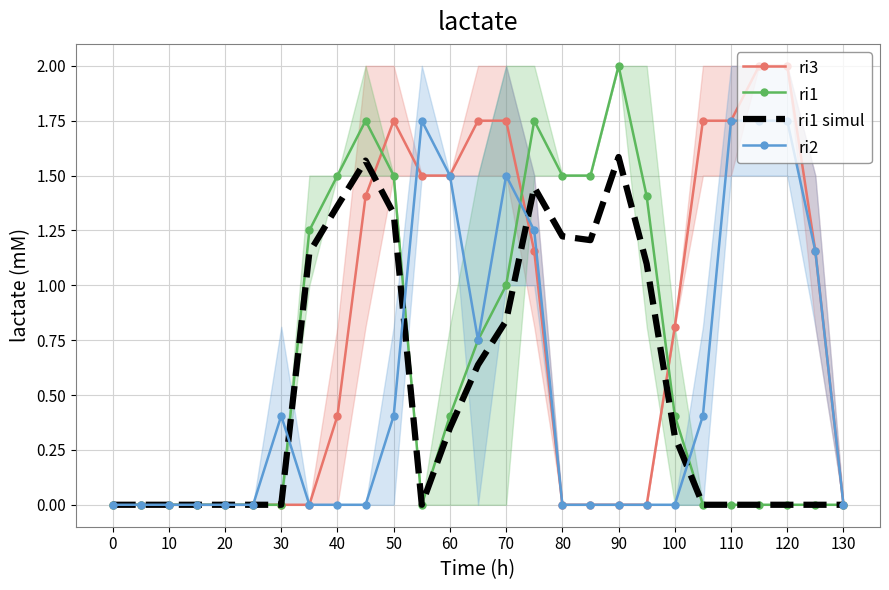

True or false: ri3 has a value of 1.2 at 30.

False